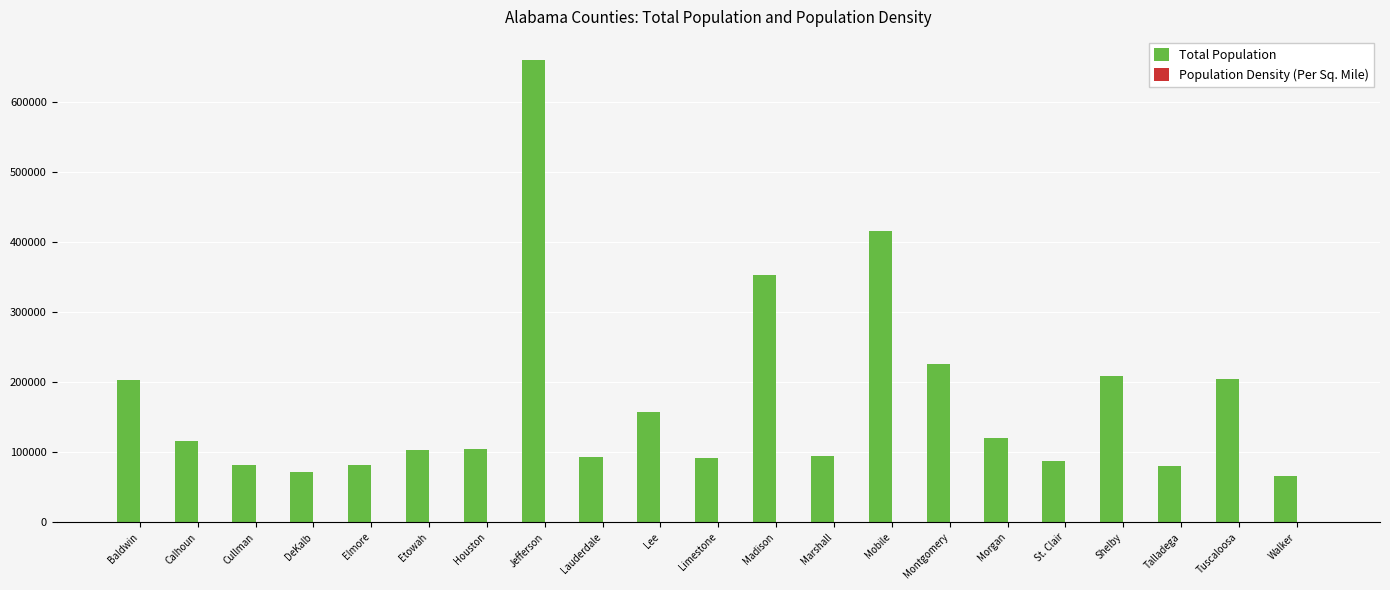

True or false: Total Population has a value of 122420.5 at Limestone.

False